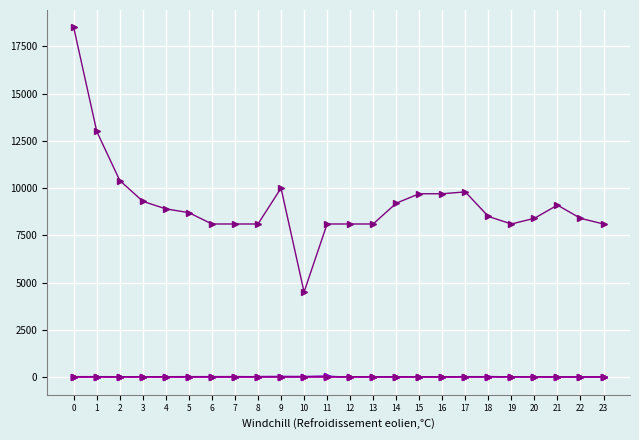

How many lines are shown in the chart?

6